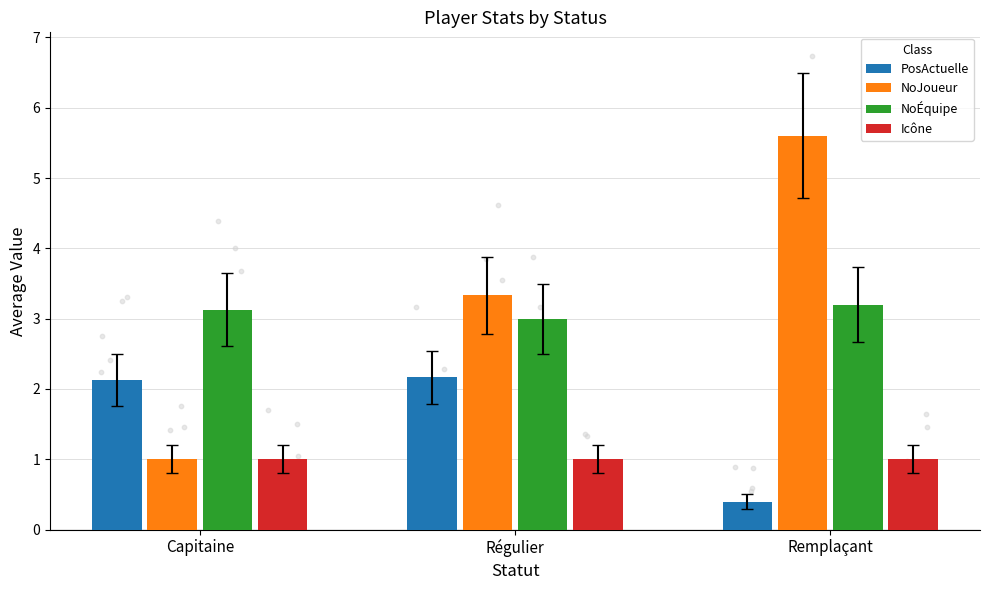

At which category is the sum across all series the highest?

Remplaçant